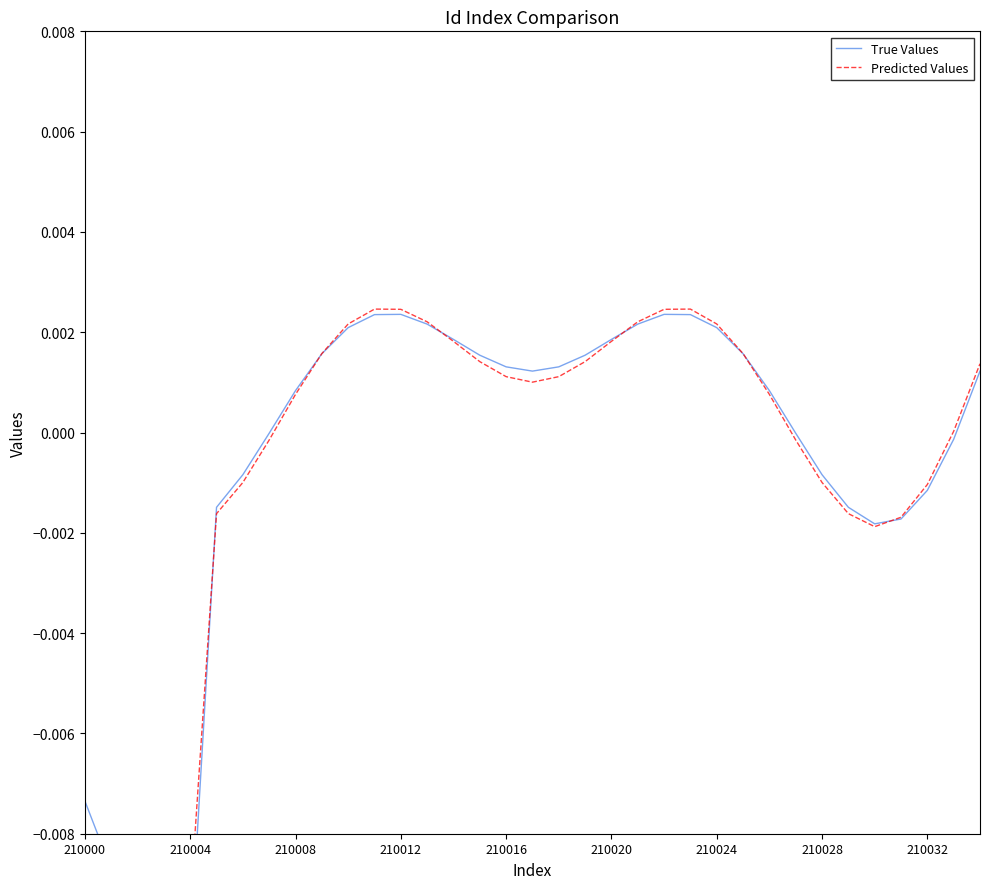

True or false: True Values has a value of 0.0 at 26.

True